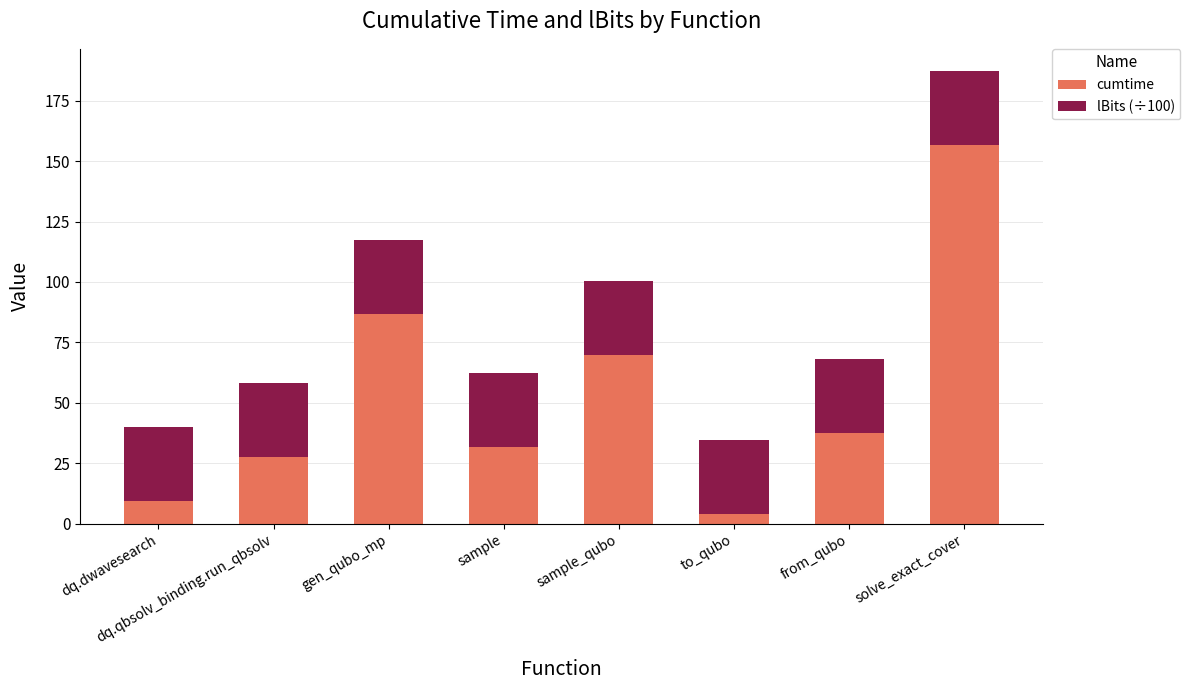

Where is cumtime nearest to the value 80?

gen_qubo_mp